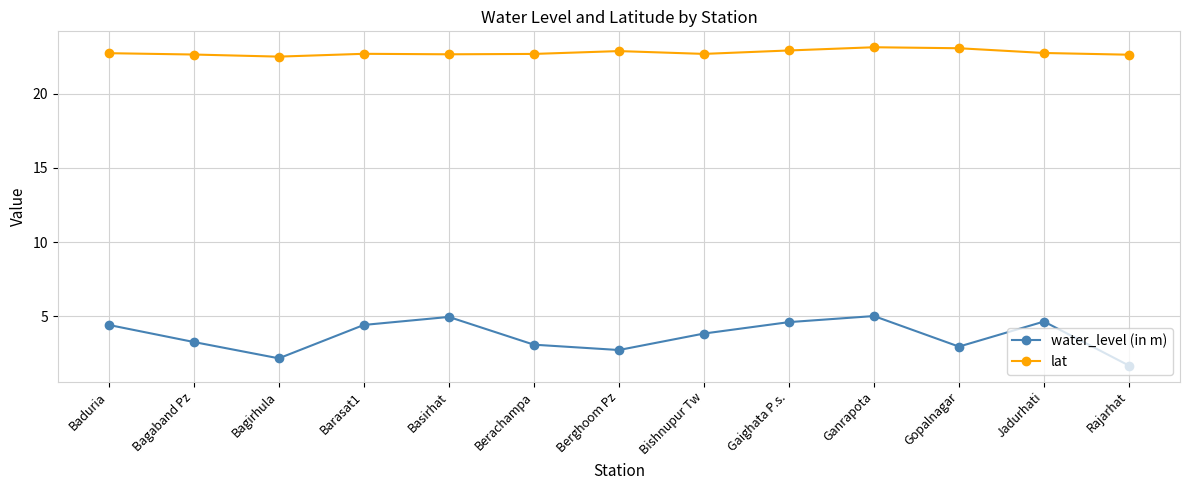

What is the label of the 9th point from the left?

Gaighata P.s.